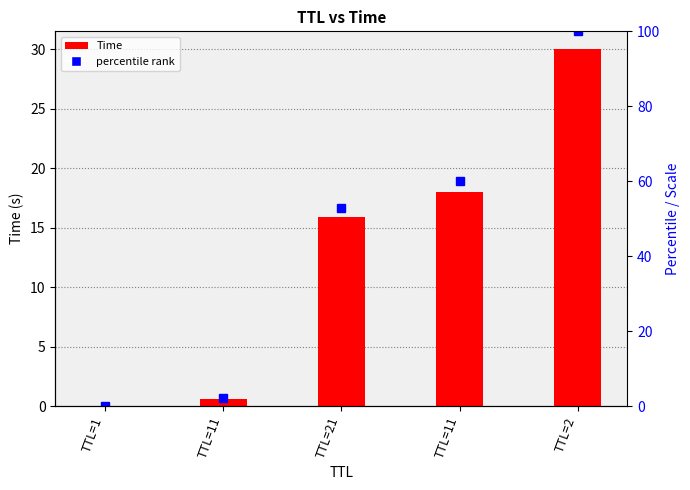

What is the difference between the values at TTL=11 and TTL=1?

0.6